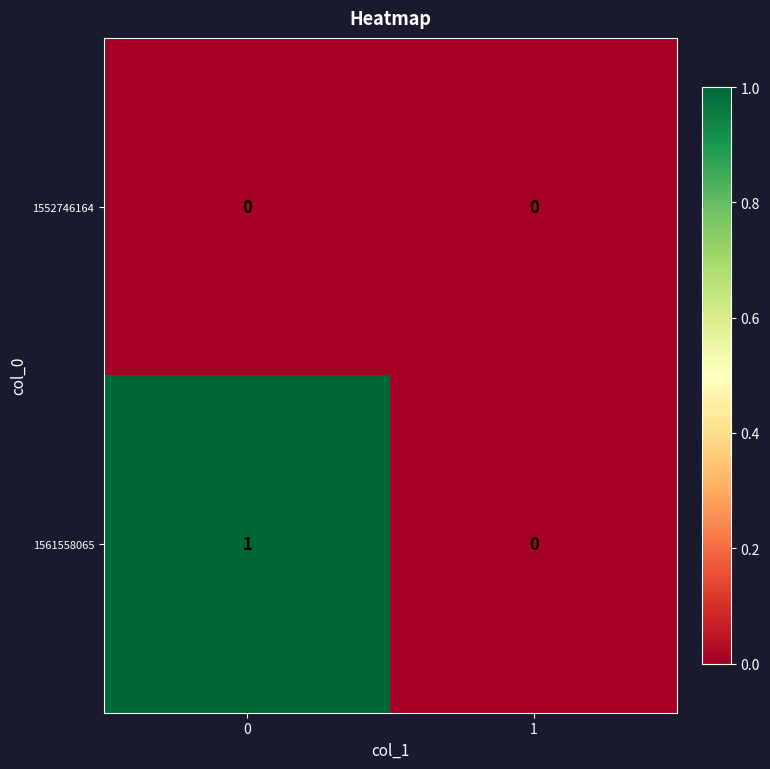

True or false: 1552746164 has a value of 0 at 0.

True